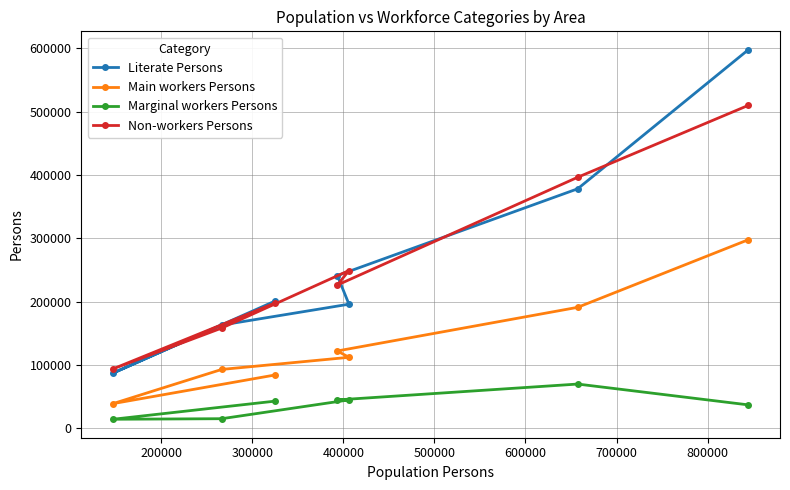

In Non-workers Persons, how many points are higher than both neighbors (excluding endpoints)?

1